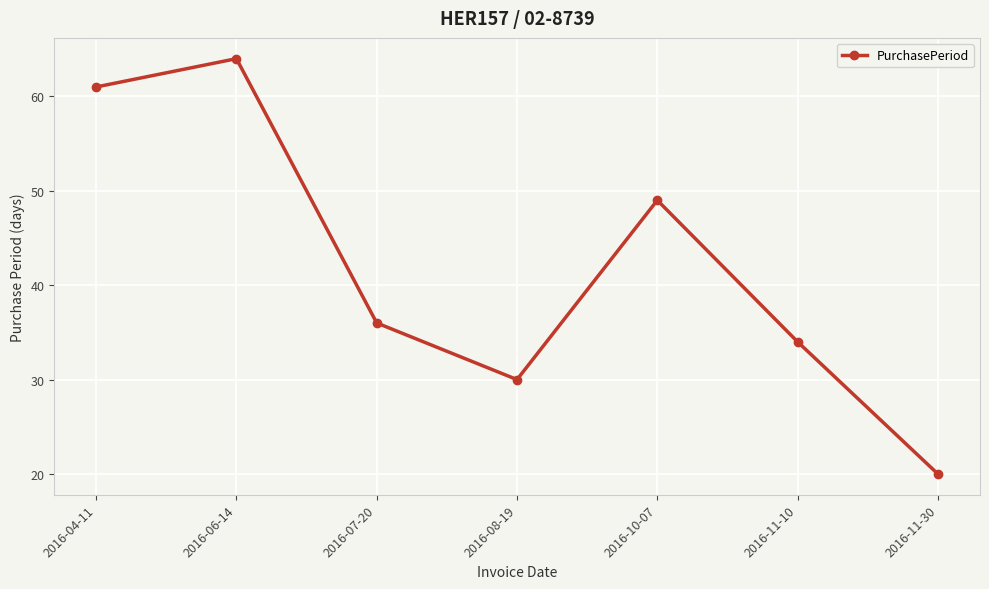

What position from the left is 2016-10-07?

5